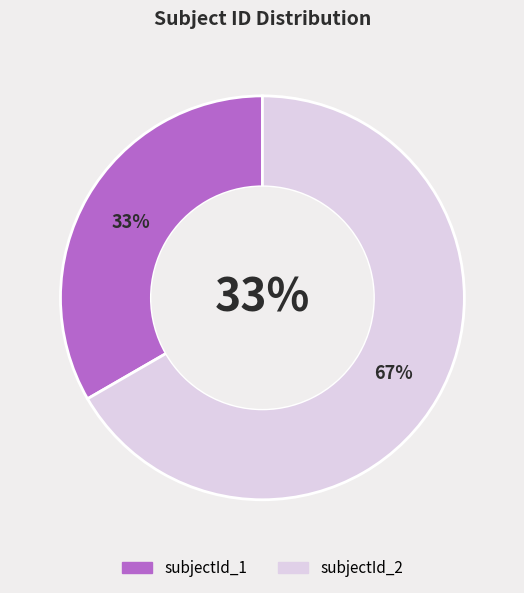

Is the sum of subjectId_1 and subjectId_2 greater than half?

Yes